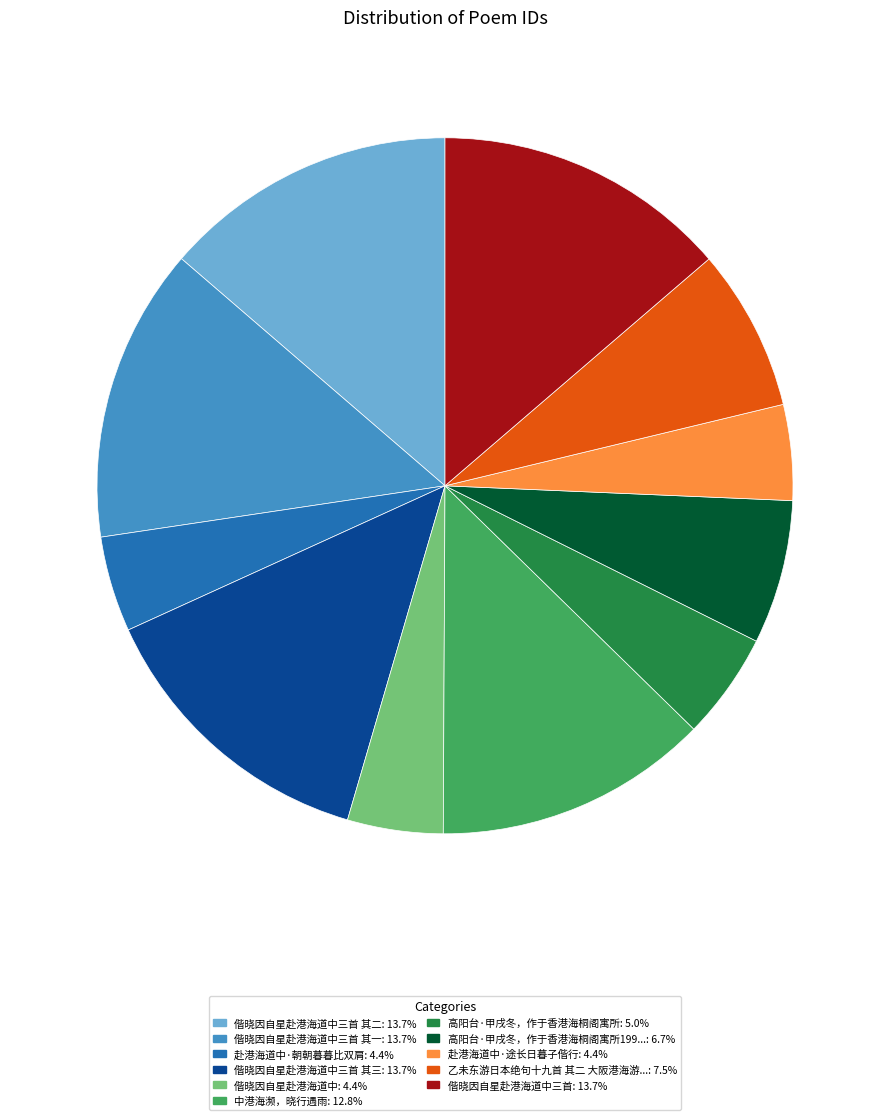

Does any single category account for the majority?

No